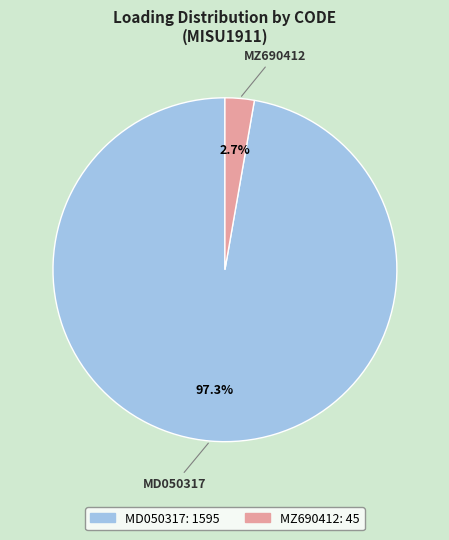

To the nearest percent, what is the combined percentage of MD050317 and MZ690412?

100%